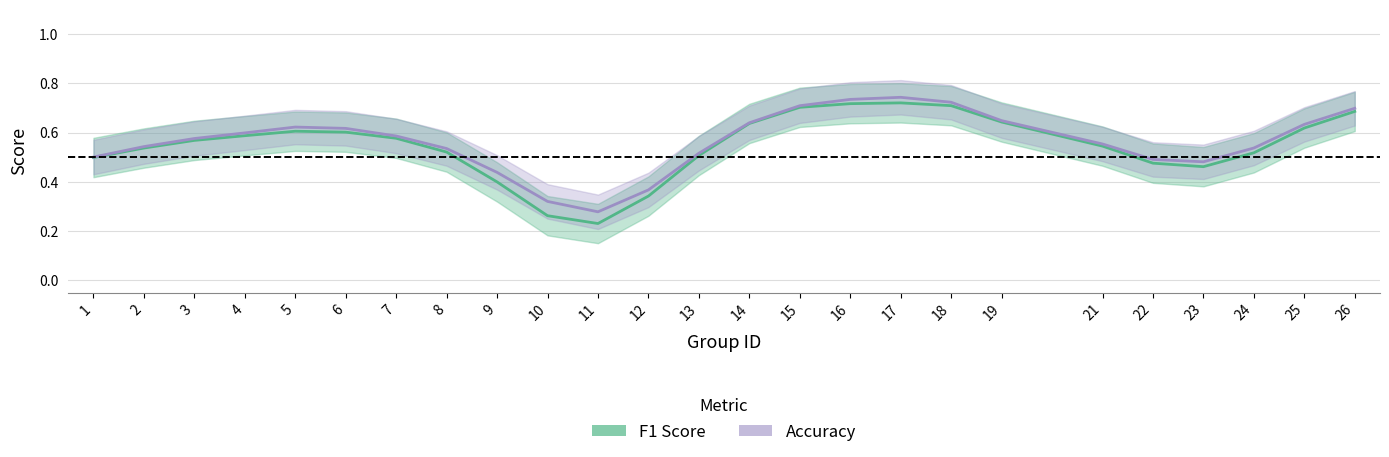

True or false: f1 and accuracy intersect in this chart.

False